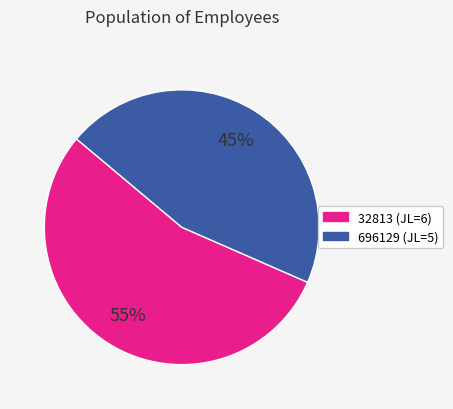

What percentage is the 32813 slice, to the nearest percent?

55%